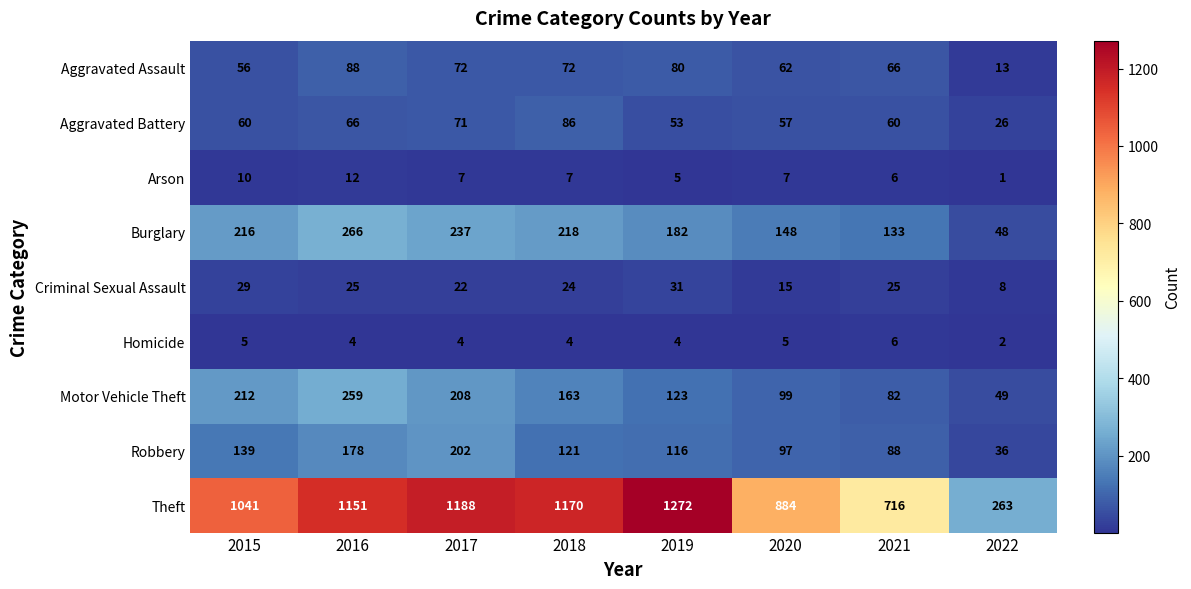

What value does the Burglary series have at 2020, to the nearest 5?

150